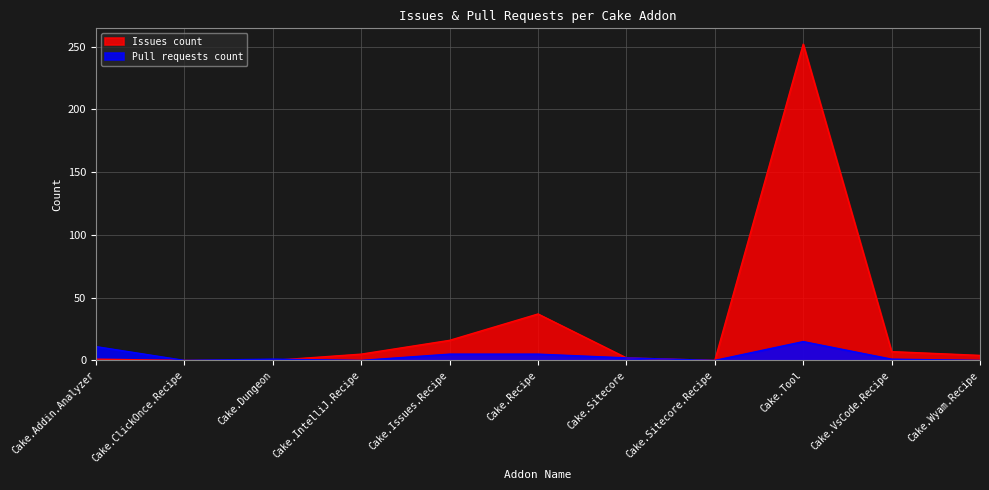

At which label does Issues count reach its minimum?

Cake.ClickOnce.Recipe